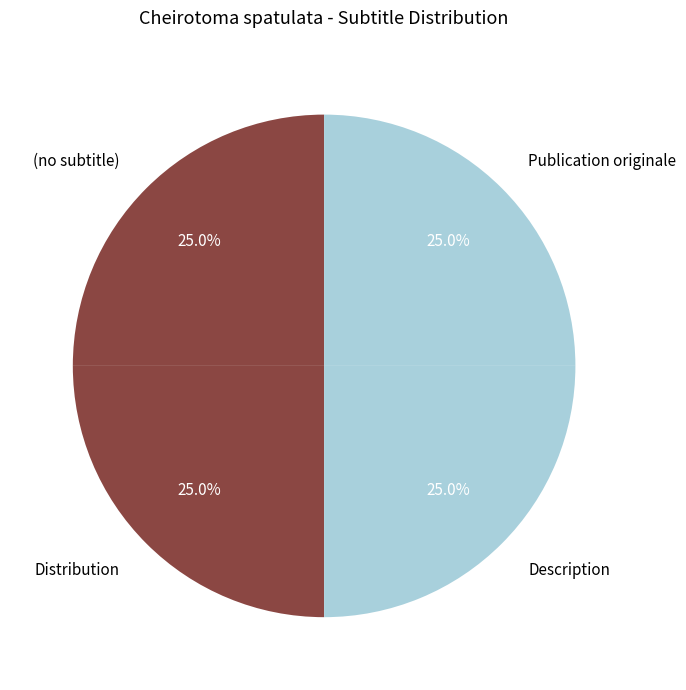

Is there a majority slice in this chart?

No